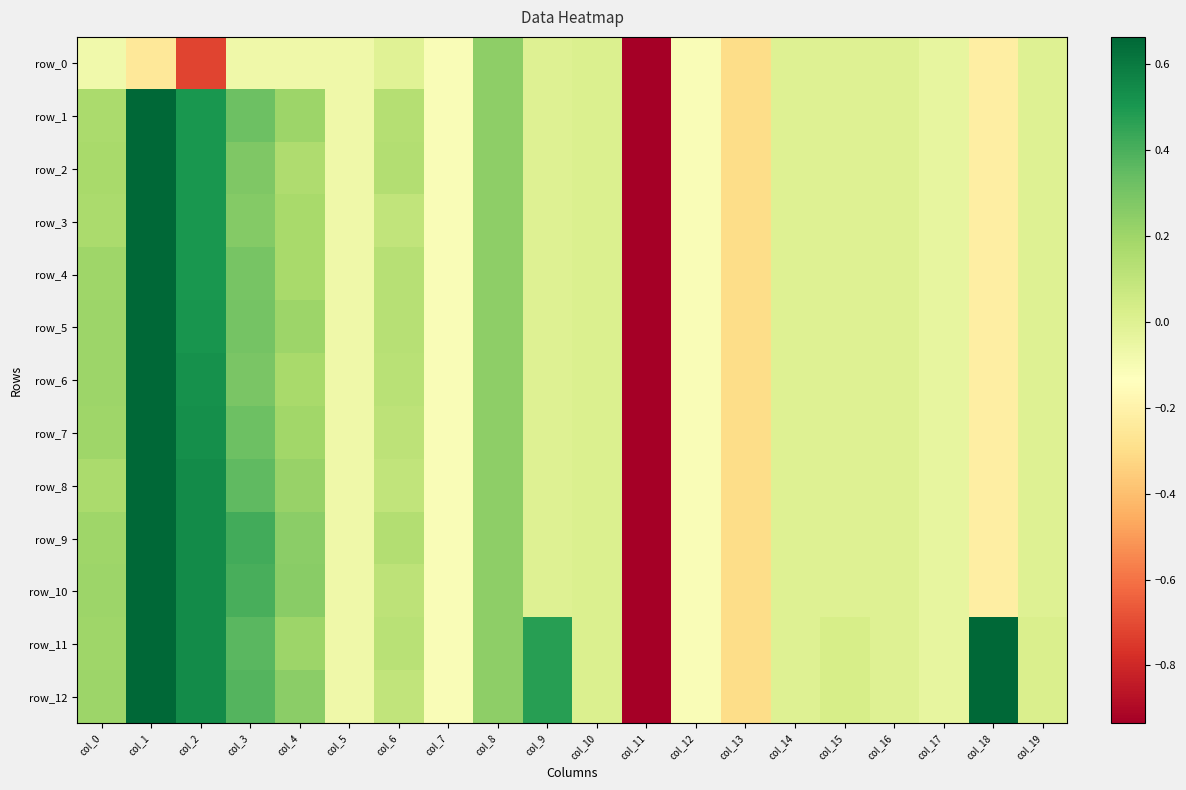

What is the difference between the second highest and minimum values in the row_10 series?

5.6